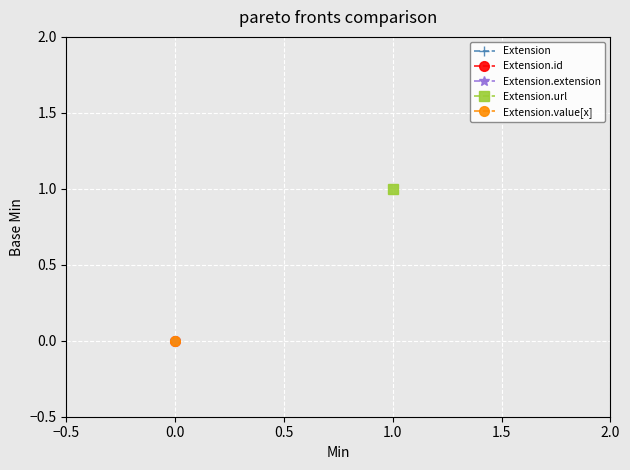

Which series has the largest total across all categories?

Extension.url